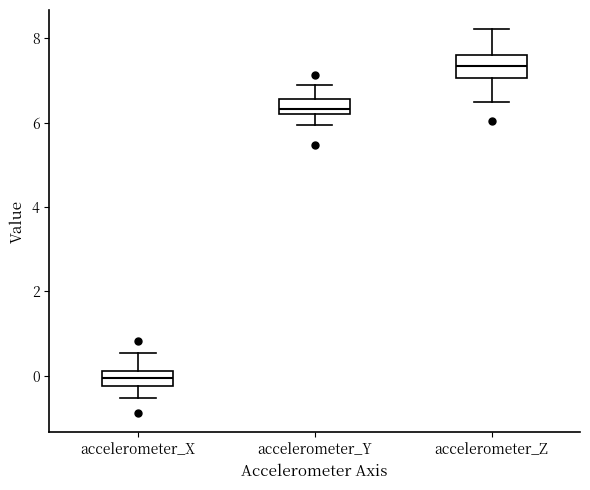

Reading left to right, transcribe this box plot: for each box, give where its median line is, the range the box spans, and where its two whiskers end, as read against the y-axis. The values are not printed on the chart, so give them approximately, as read against the axis.

accelerometer_X: median 0.0, box -0.2 to 0.2, whiskers -0.6 to 0.6
accelerometer_Y: median 6.4, box 6.2 to 6.6, whiskers 6.0 to 6.8
accelerometer_Z: median 7.4, box 7.0 to 7.6, whiskers 6.4 to 8.2